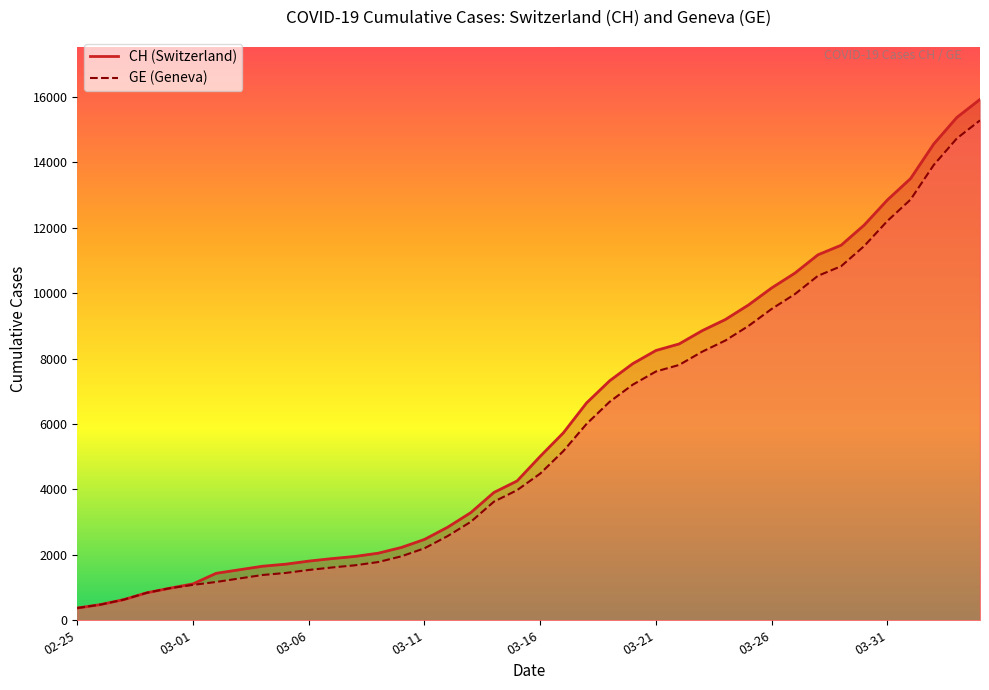

Rank the series by their average value, from highest to lowest.

CH, GE